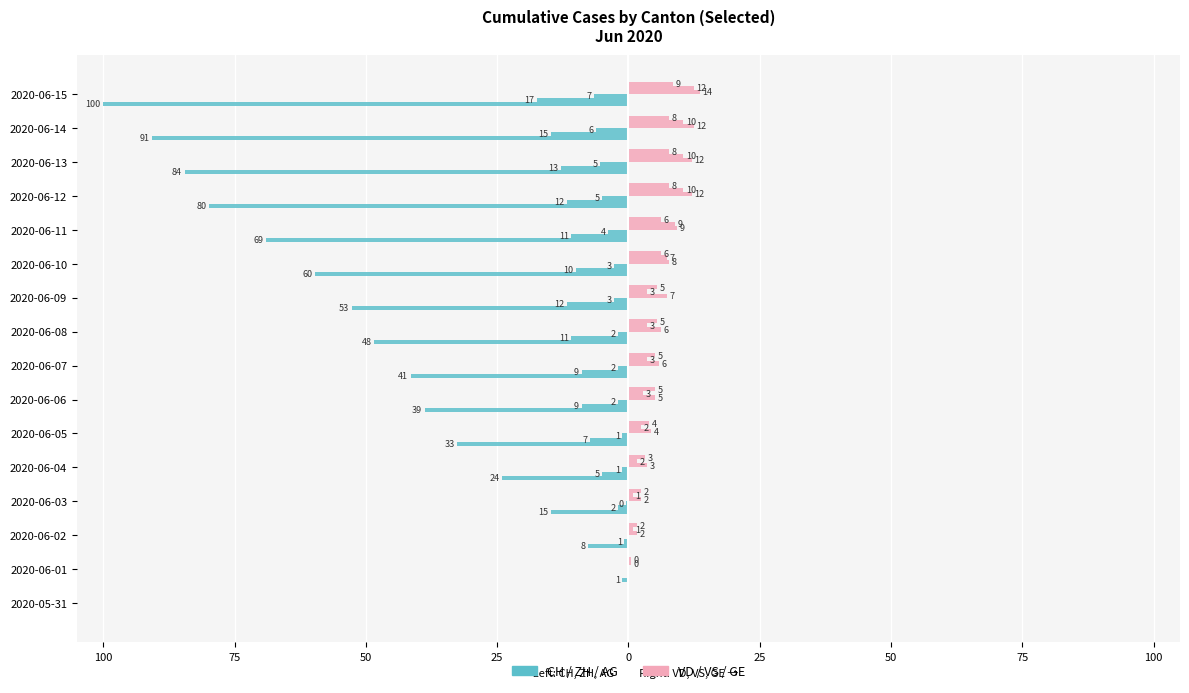

What is the label of the 1st bar from the right?

2020-06-15